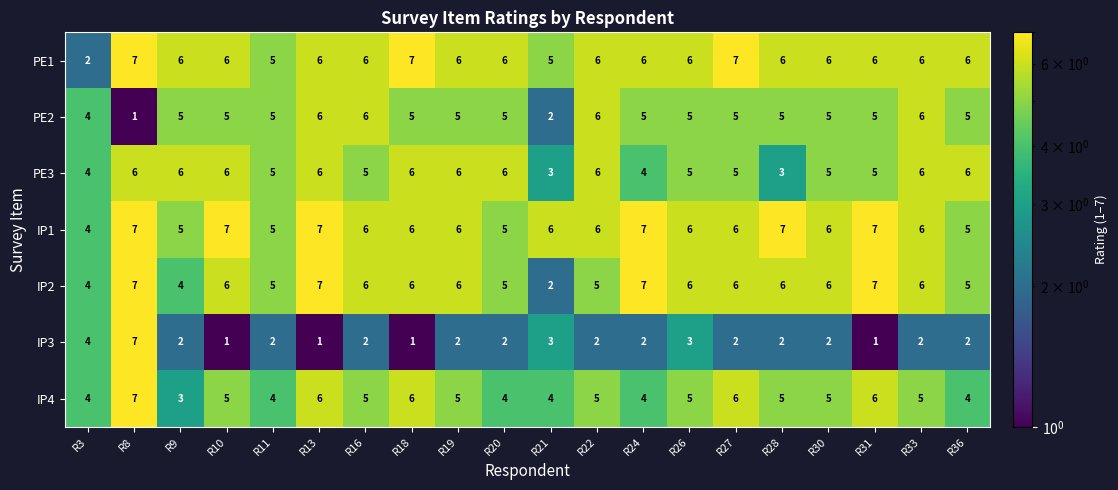

What is the maximum value shown in the chart?

7